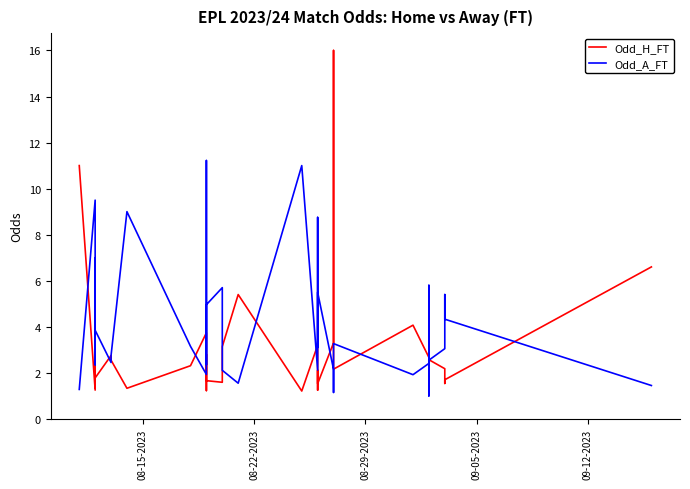

Is the value of Odd_H_FT at 29 greater than the value of Odd_A_FT at 09-05-2023?

No